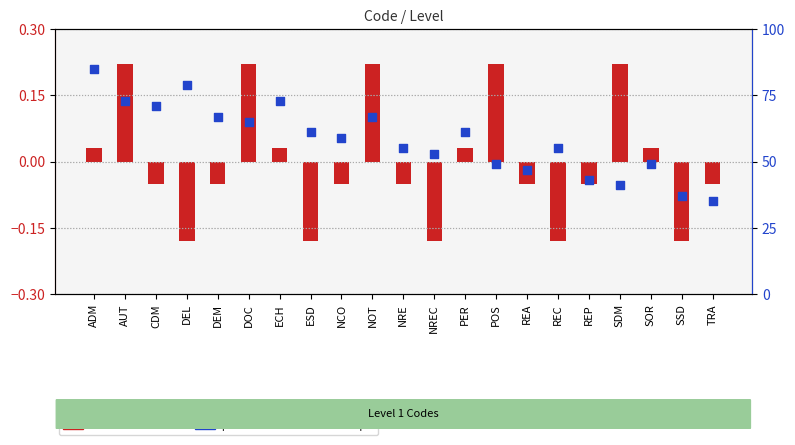

Which series has the largest Y range (max minus min)?

percentile rank within the sample